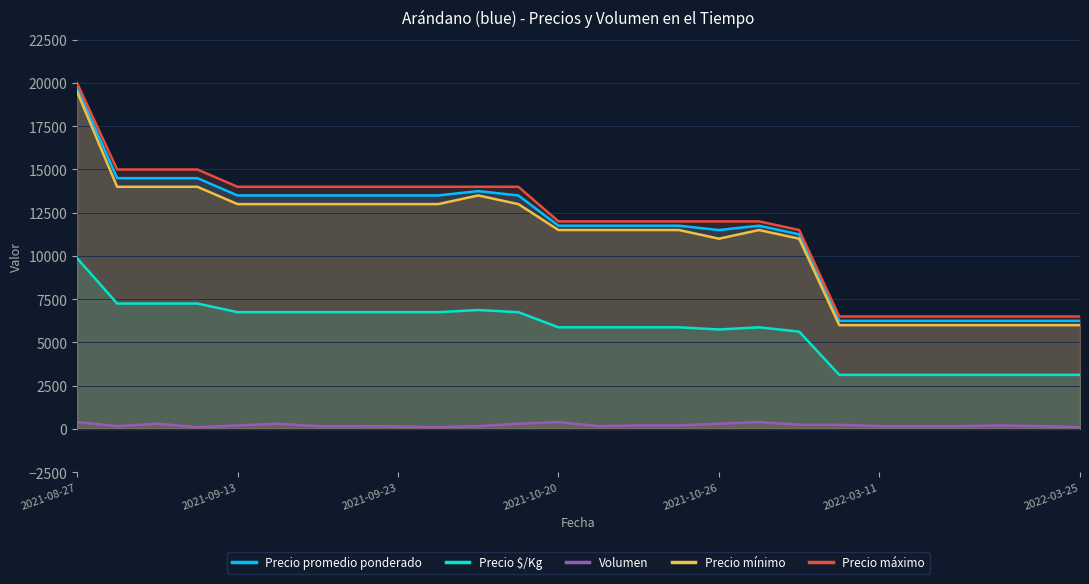

True or false: Volumen and Precio máximo cross at least once.

False